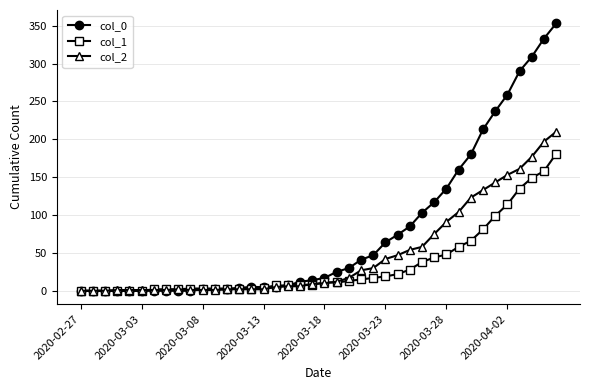

Which series has the largest range (max minus min)?

col_0